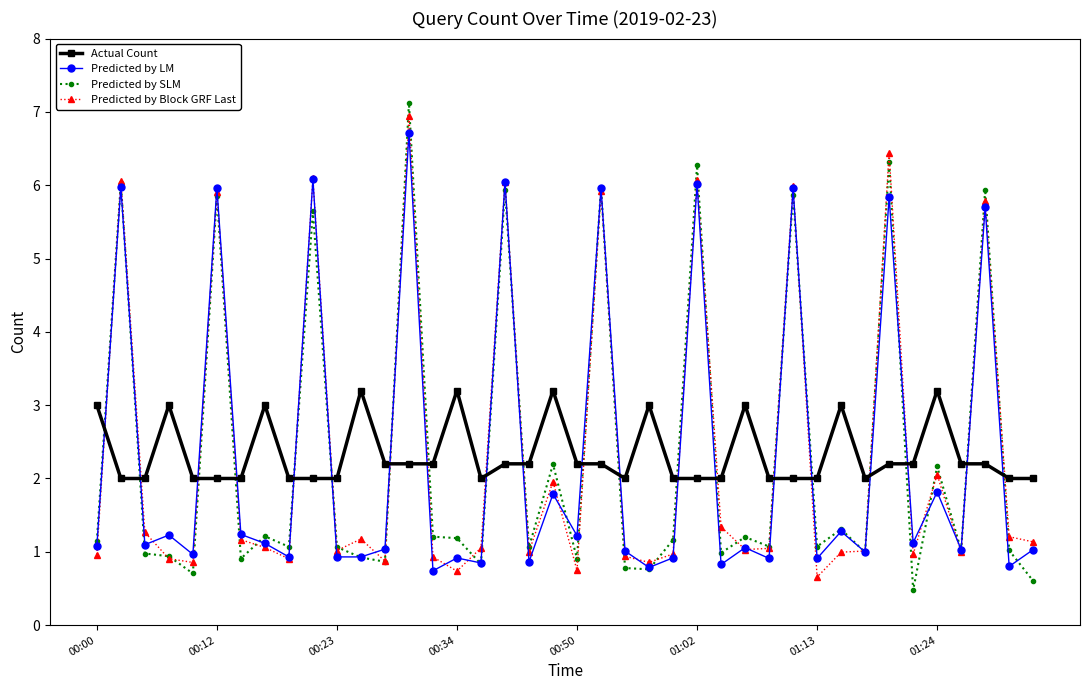

Which series has the largest range (max minus min)?

Predicted by SLM